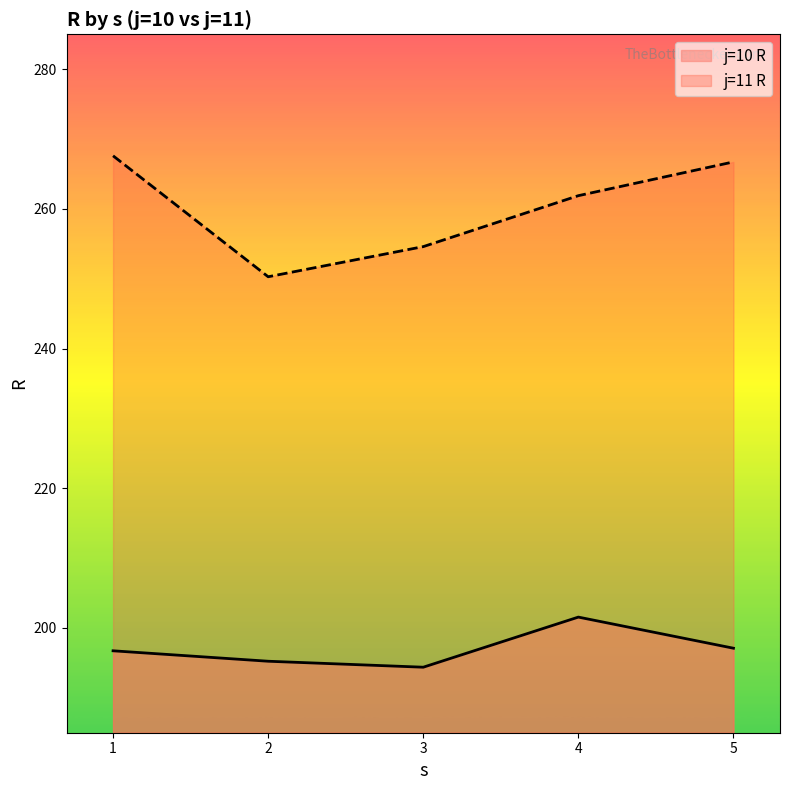

Which series has the largest total across all categories?

j=11 R